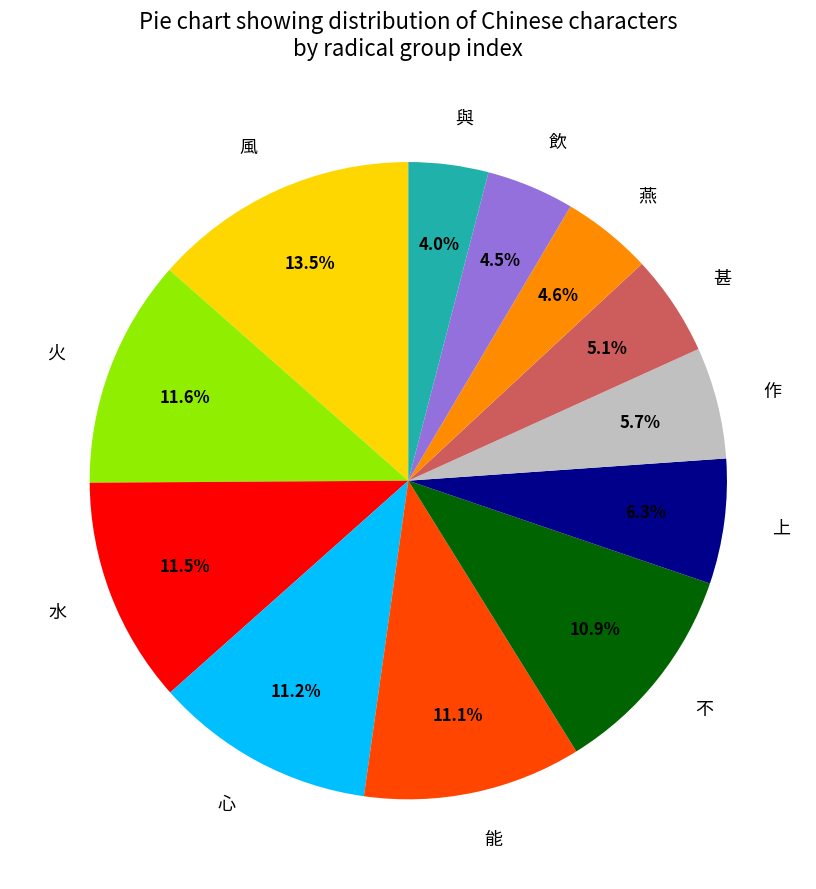

How many segments does this pie chart have?

12